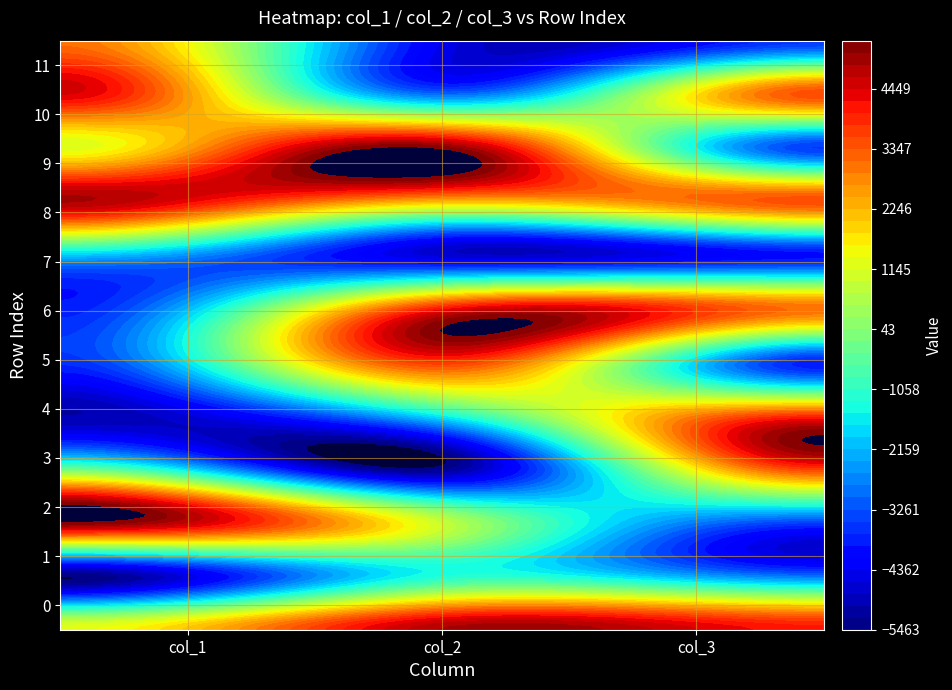

True or false: 0 has a value of 4902.7 at 1.

True